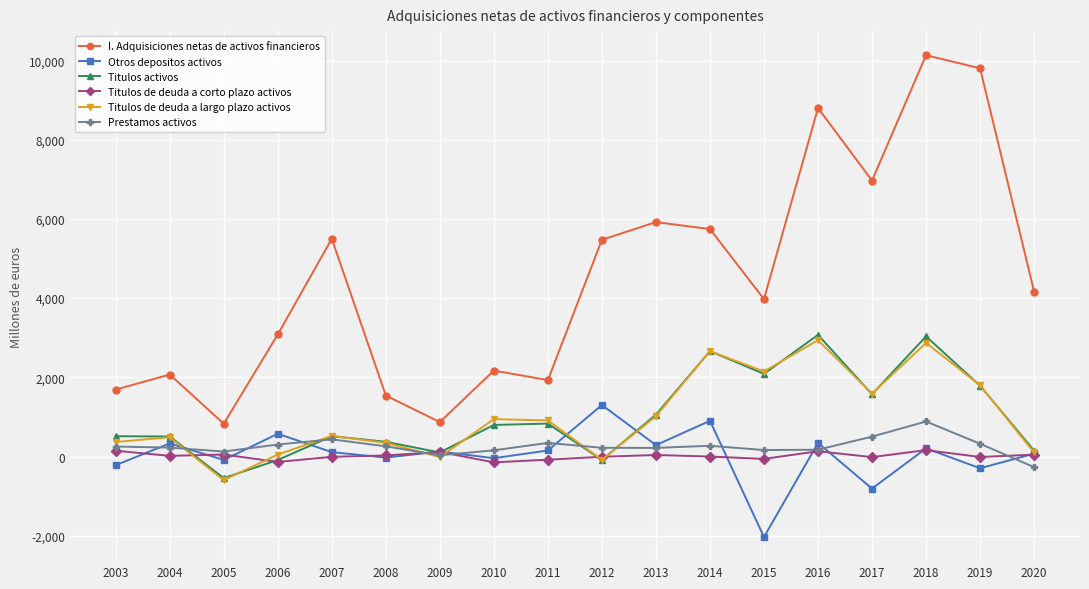

True or false: I. Adquisiciones netas de activos financieros and Prestamos activos cross at least once.

False